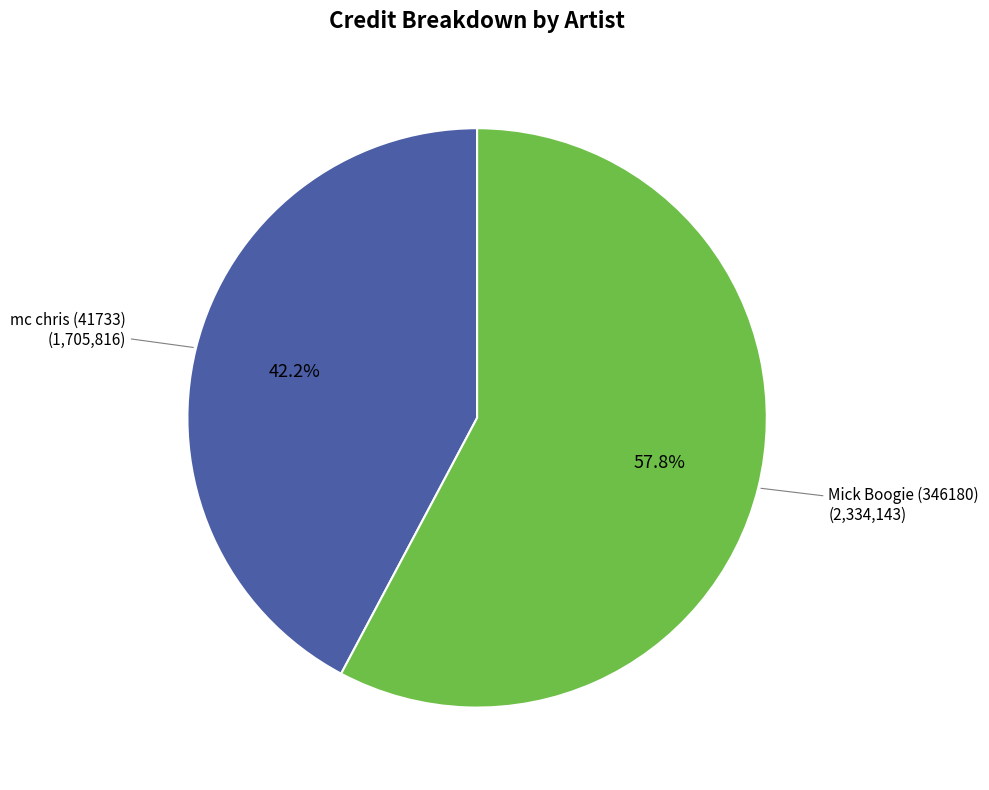

The mc chris (41733) slice represents 50% of the pie. True or false?

False